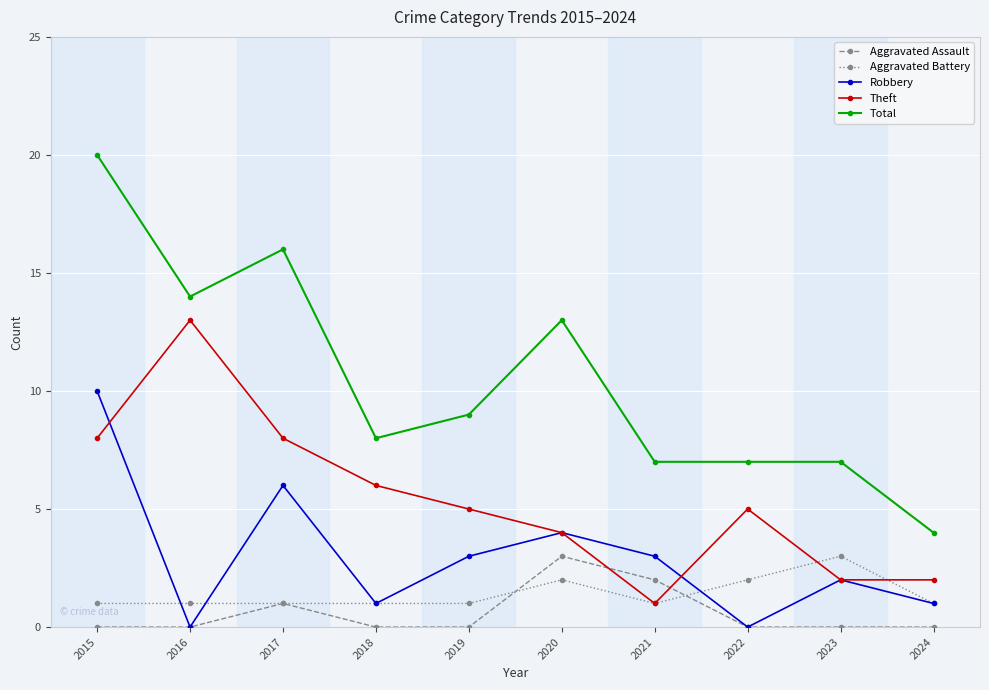

Which series changed the most between 2016 and 2018?

Theft